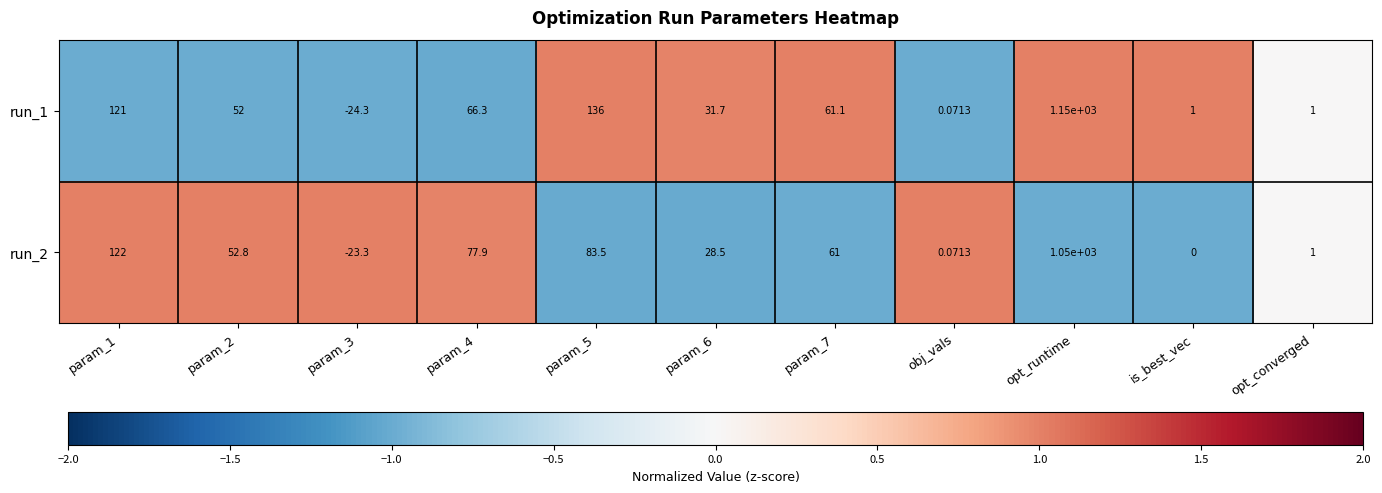

Is the value of run_2 at param_6 greater than the value of run_1 at opt_converged?

Yes